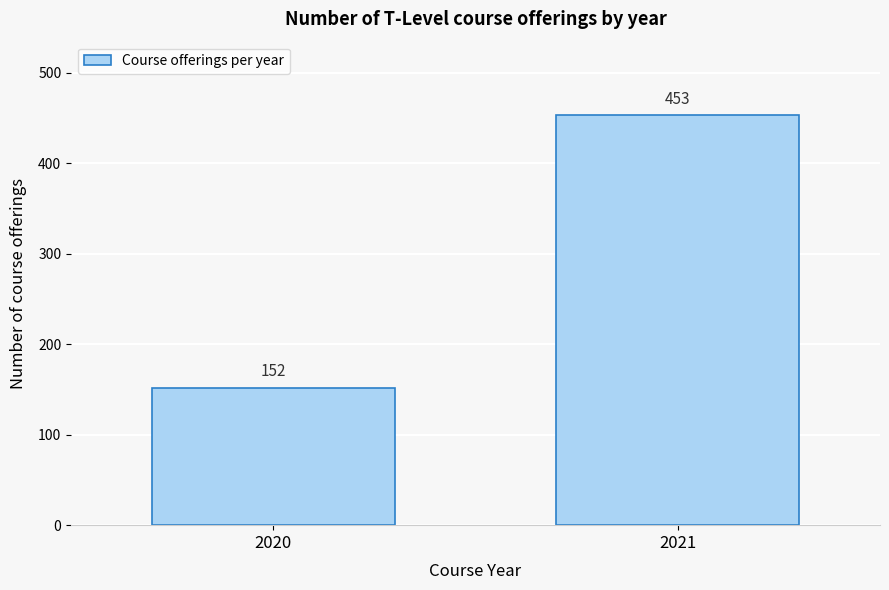

Reading left to right, transcribe all the data shown in this chart.

152	453